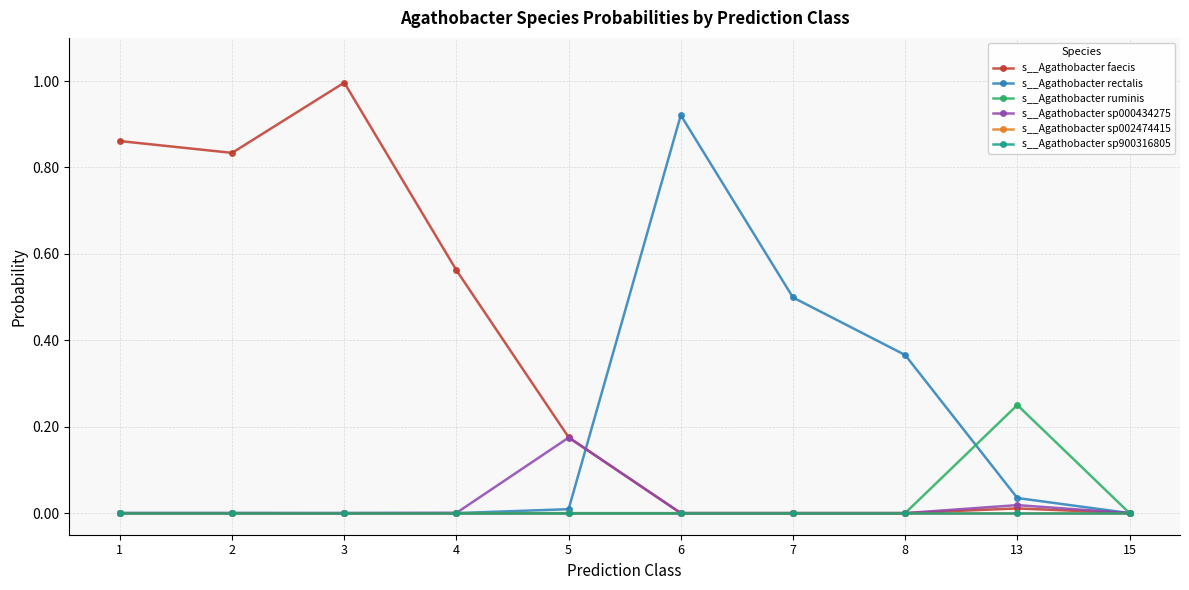

What is the difference between the s__Agathobacter rectalis values at 7 and 5?

0.5